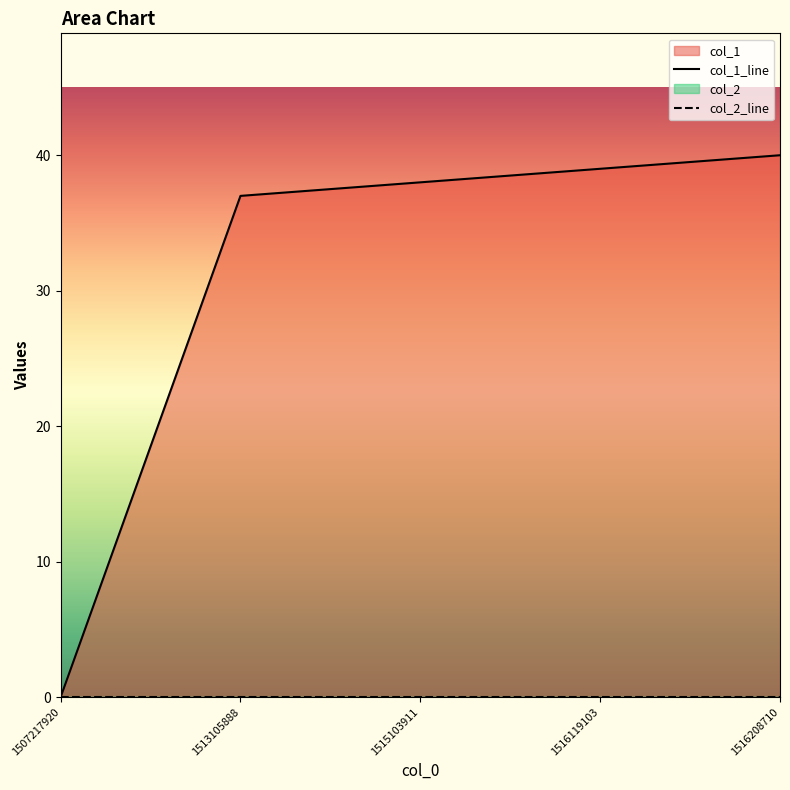

At which label is the value closest to 20?

1513105888